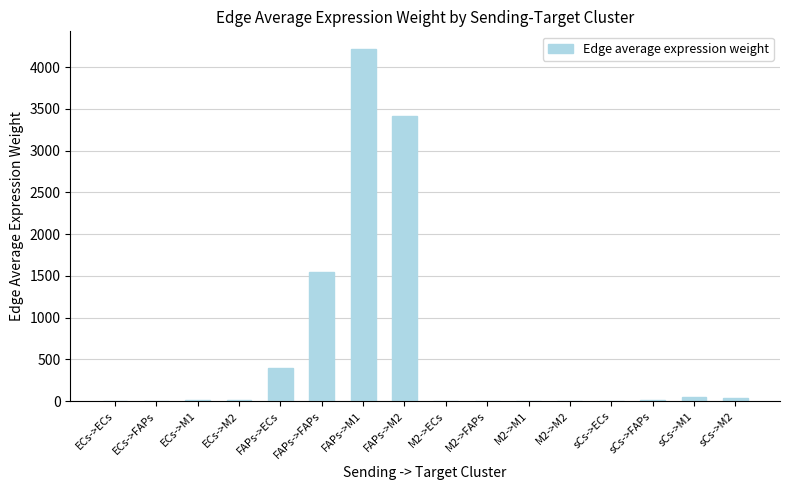

What is the average value?

606.1